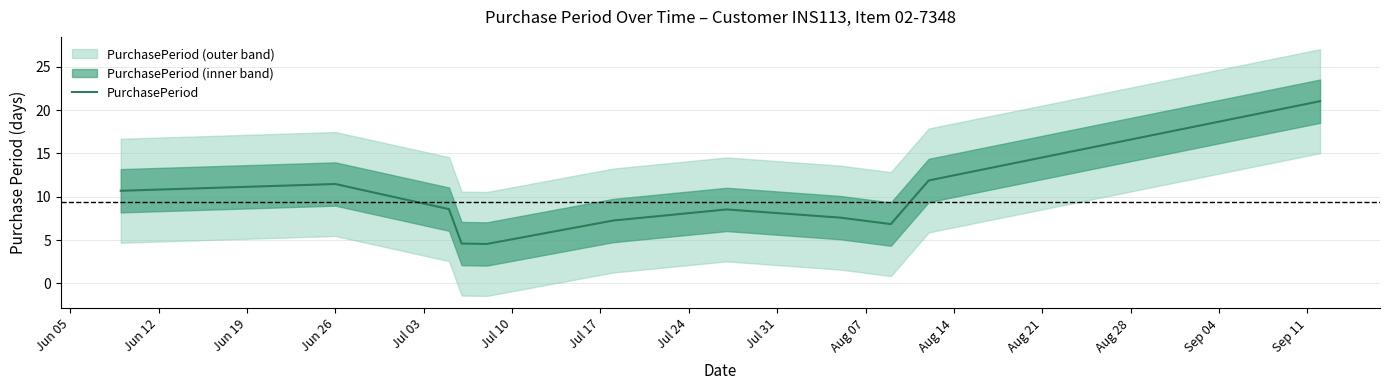

What is the maximum value for PurchasePeriod?

21.0